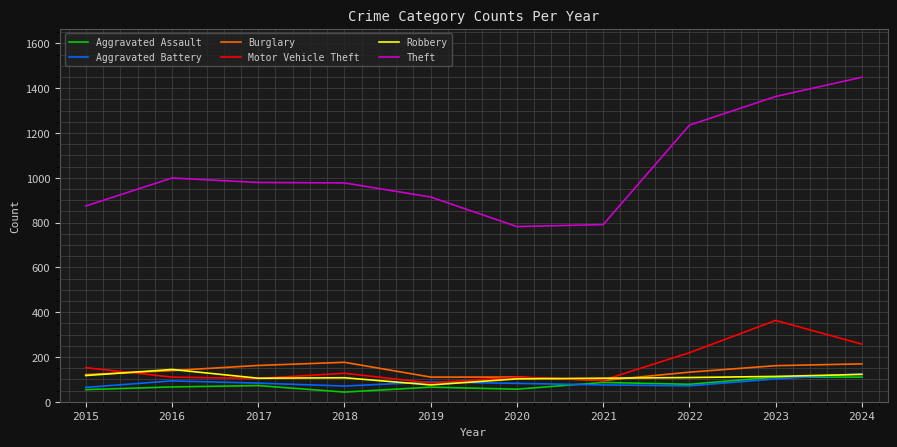

Read the Motor Vehicle Theft value at 2020.

109